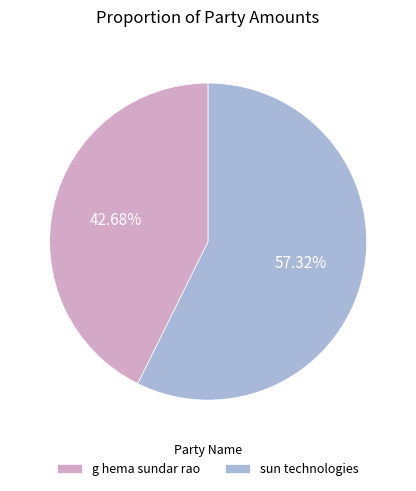

Between g hema sundar rao and sun technologies, which is larger?

sun technologies